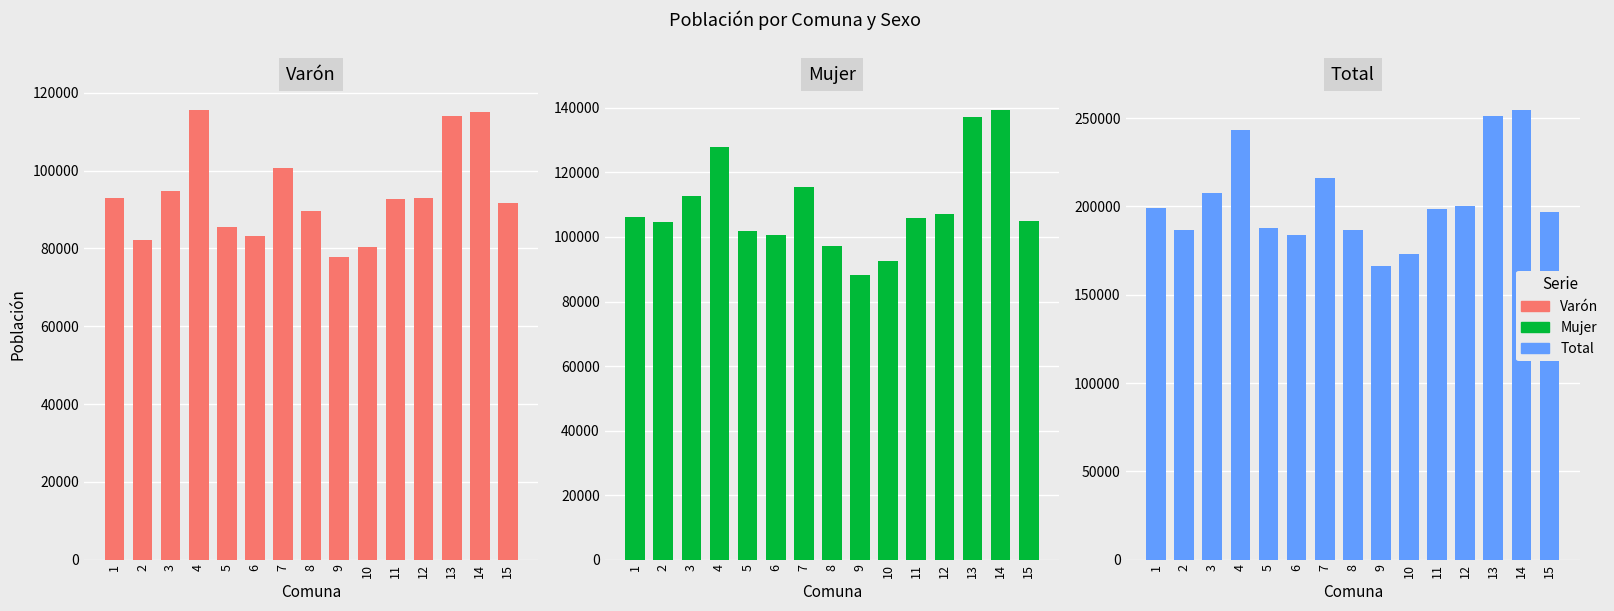

What is the maximum value for Varón?

115479